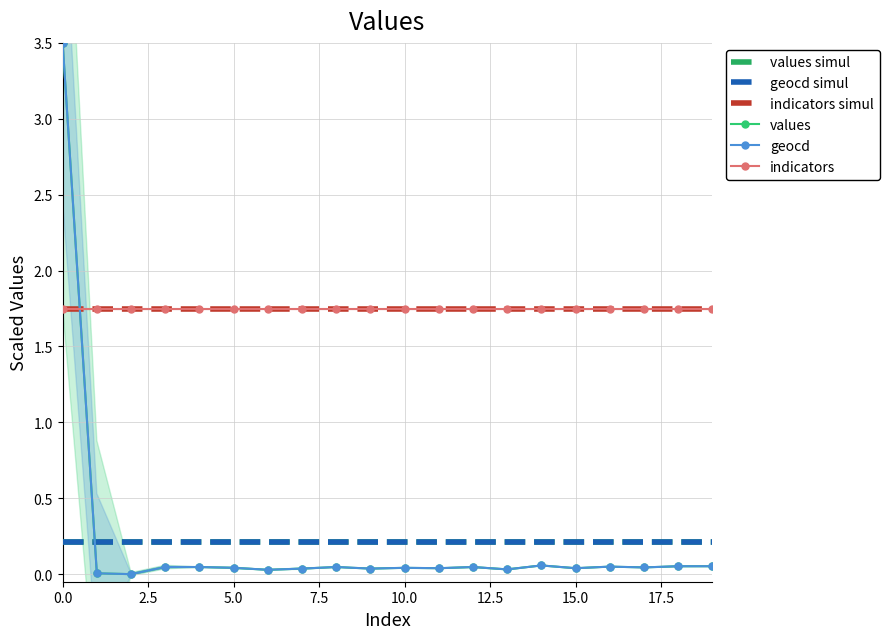

How many intersections are there between values and values simul?

1